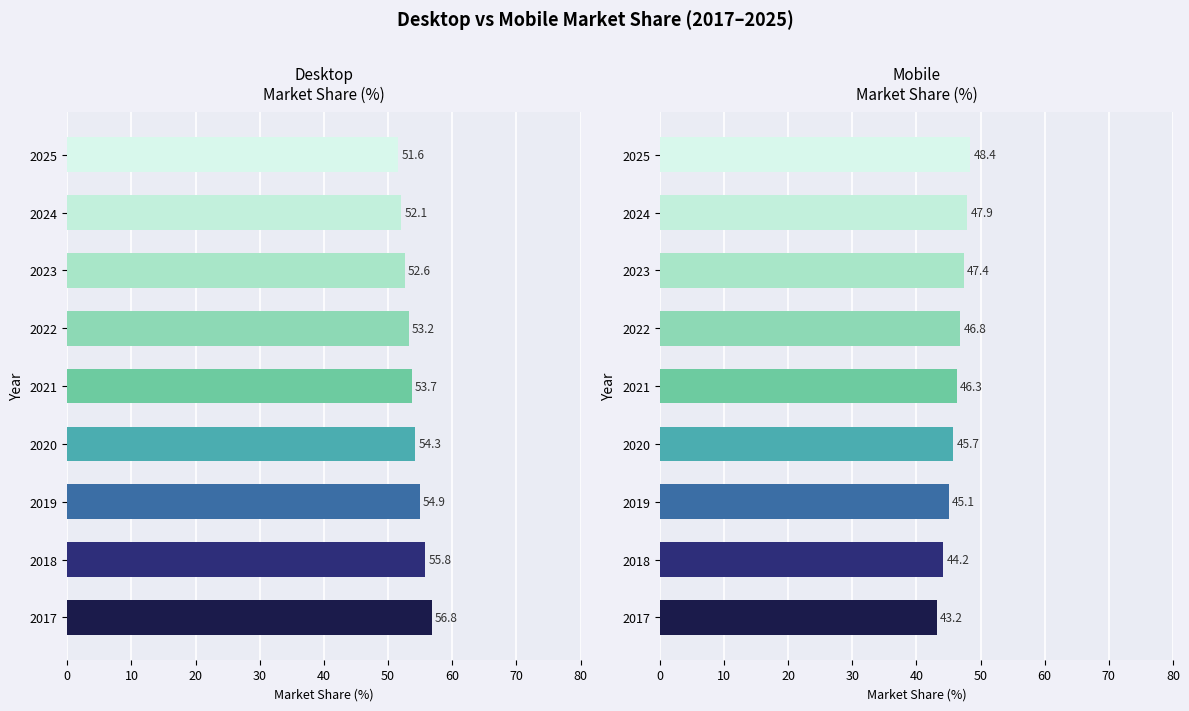

How many groups of bars are there?

9